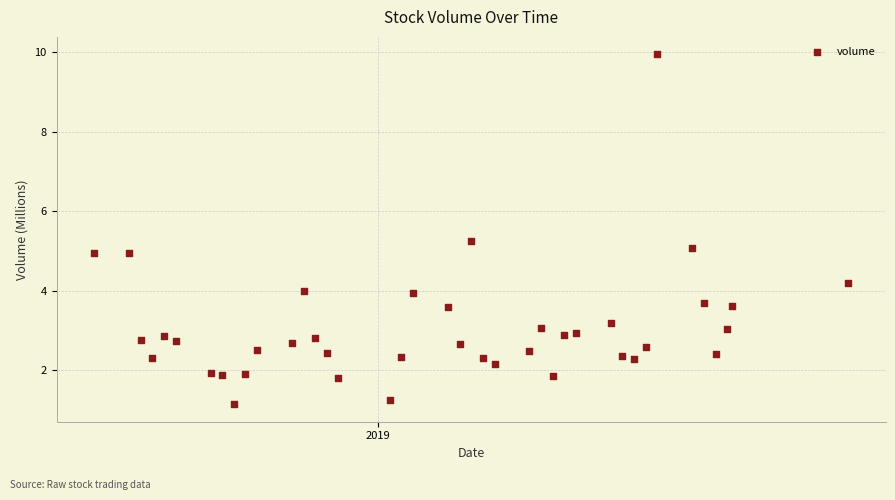

What is the range of Y values (max minus min)?

8.8